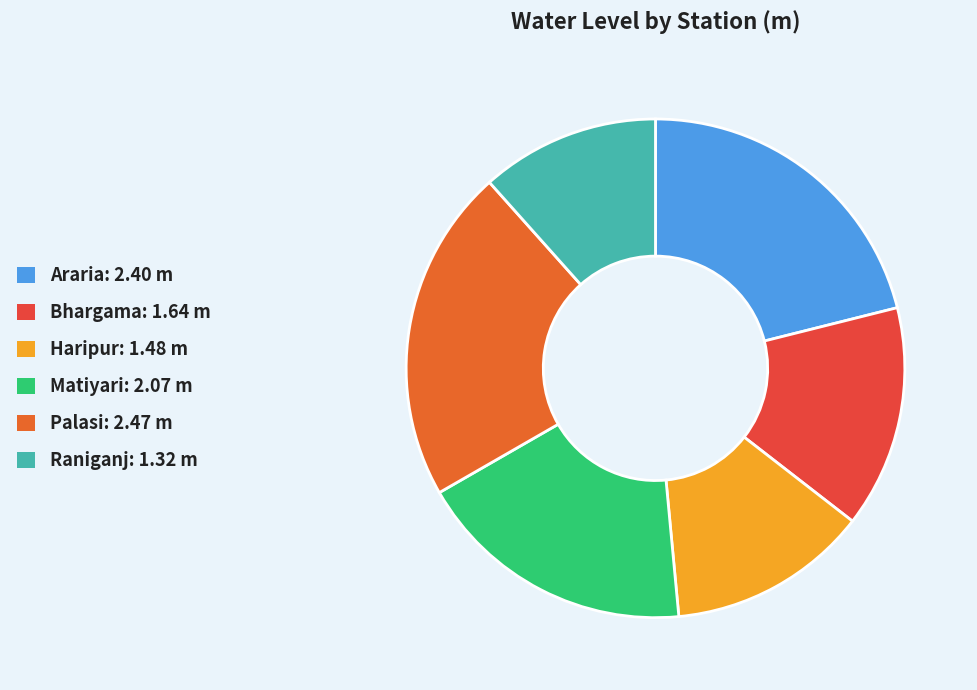

Is there any slice that represents more than half of the pie?

No